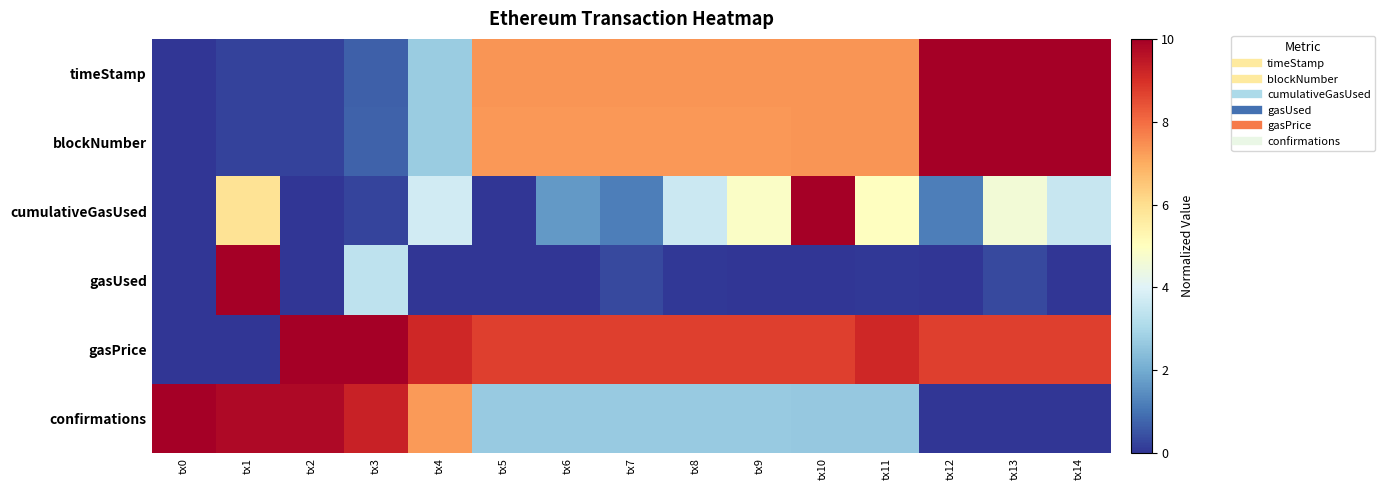

At which category is the sum across all series the highest?

tx10